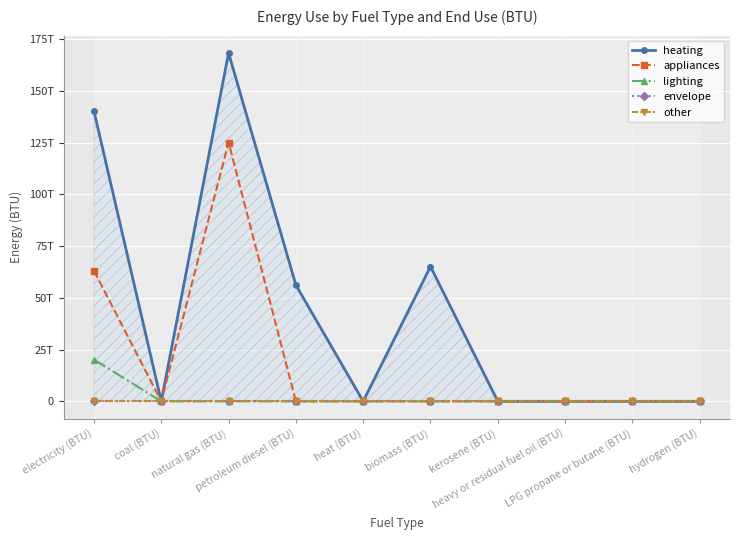

Is the value of appliances at heavy or residual fuel oil (BTU) greater than the value of lighting at heavy or residual fuel oil (BTU)?

No